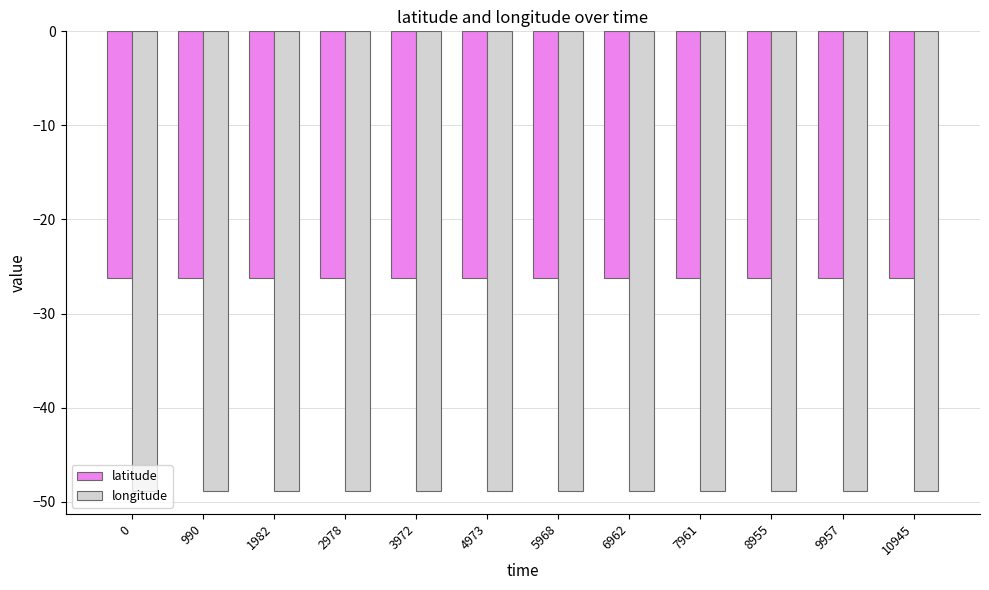

Count the number of data series in this chart.

2